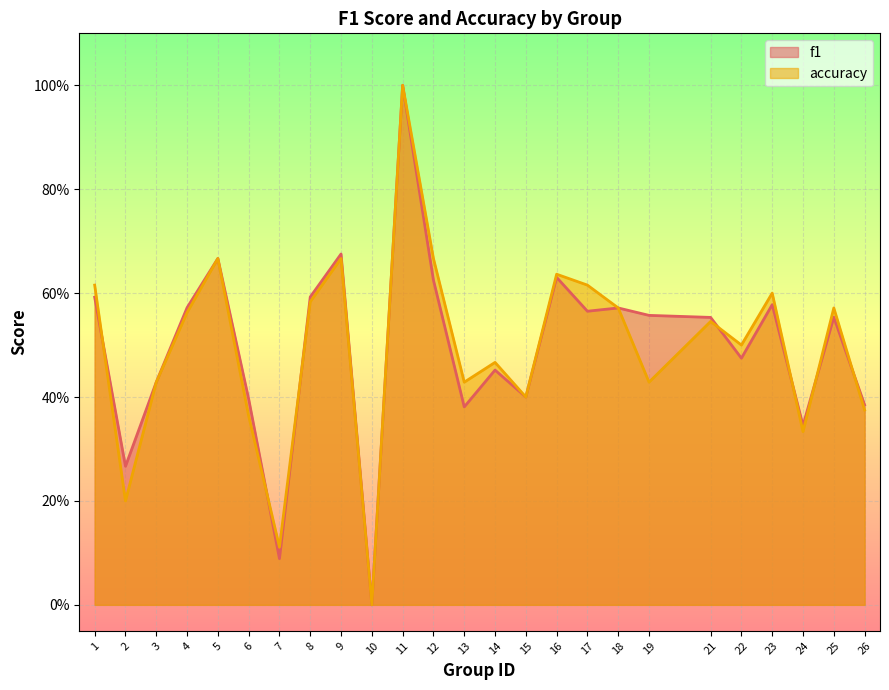

How many series are shown in this chart?

2